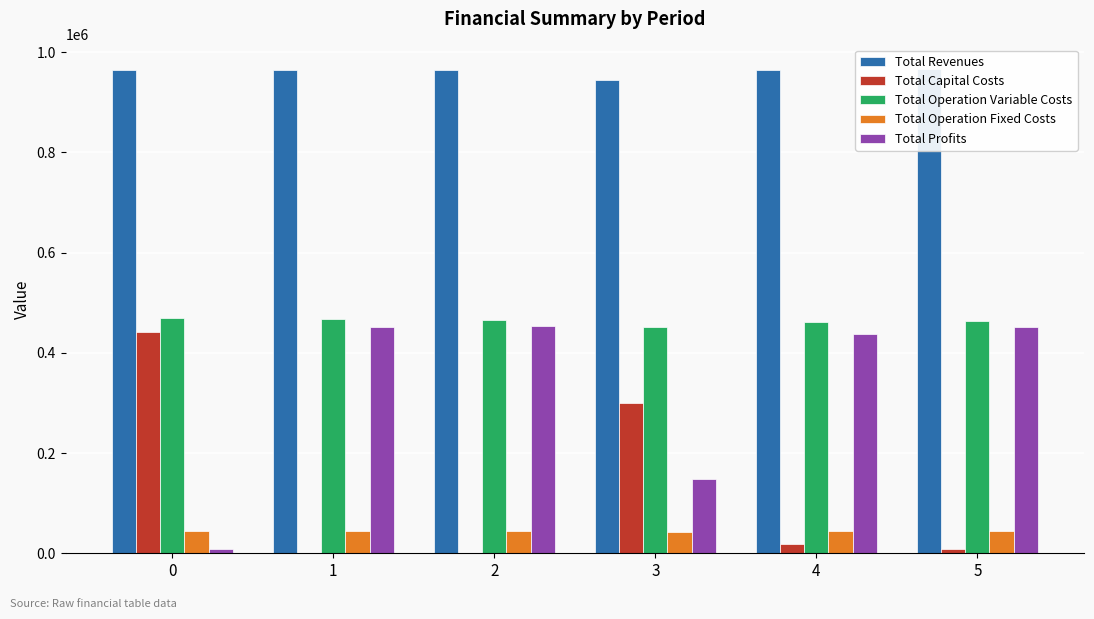

Read the Total Operation Variable Costs value at 2.

466001.1